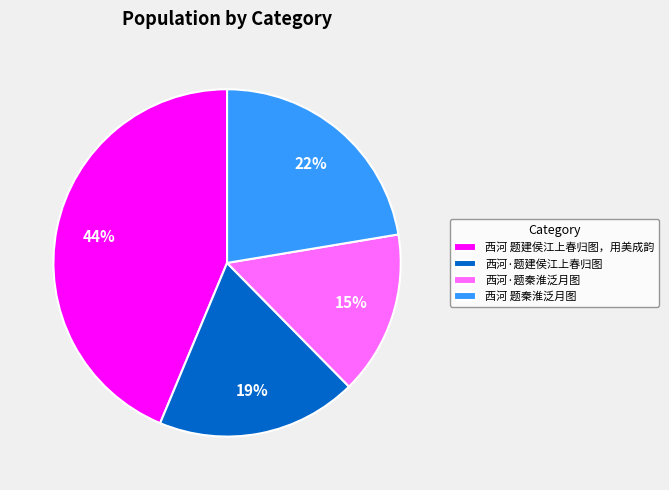

Approximately how many times larger is the value at 西河·题建侯江上春归图 compared to 西河 题建侯江上春归图，用美成韵?

0.4